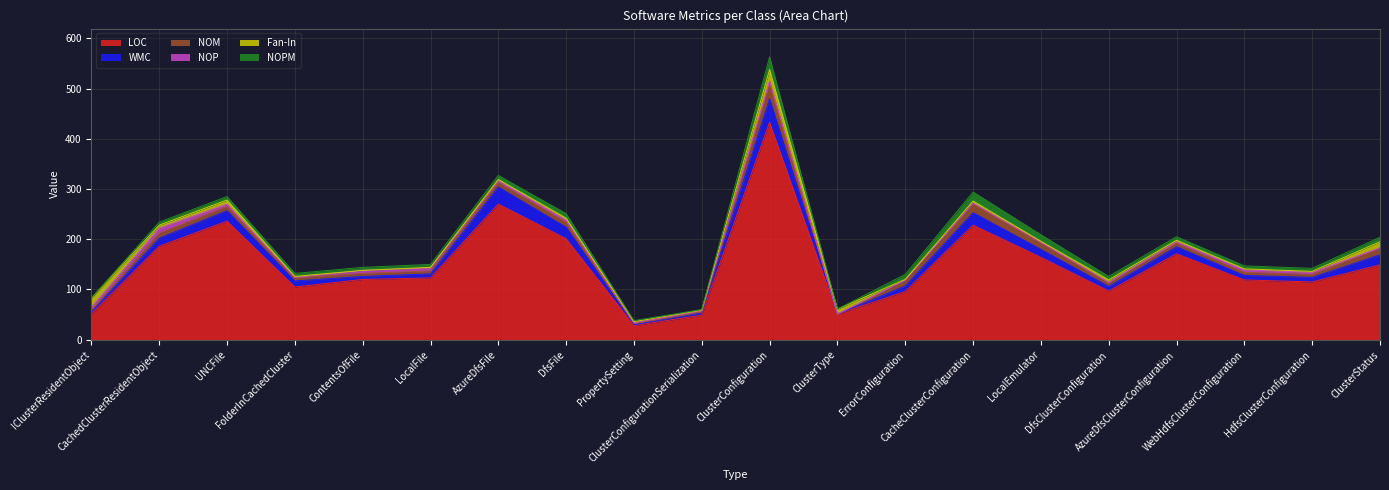

In Fan-In, how many points are lower than both neighbors (excluding endpoints)?

5